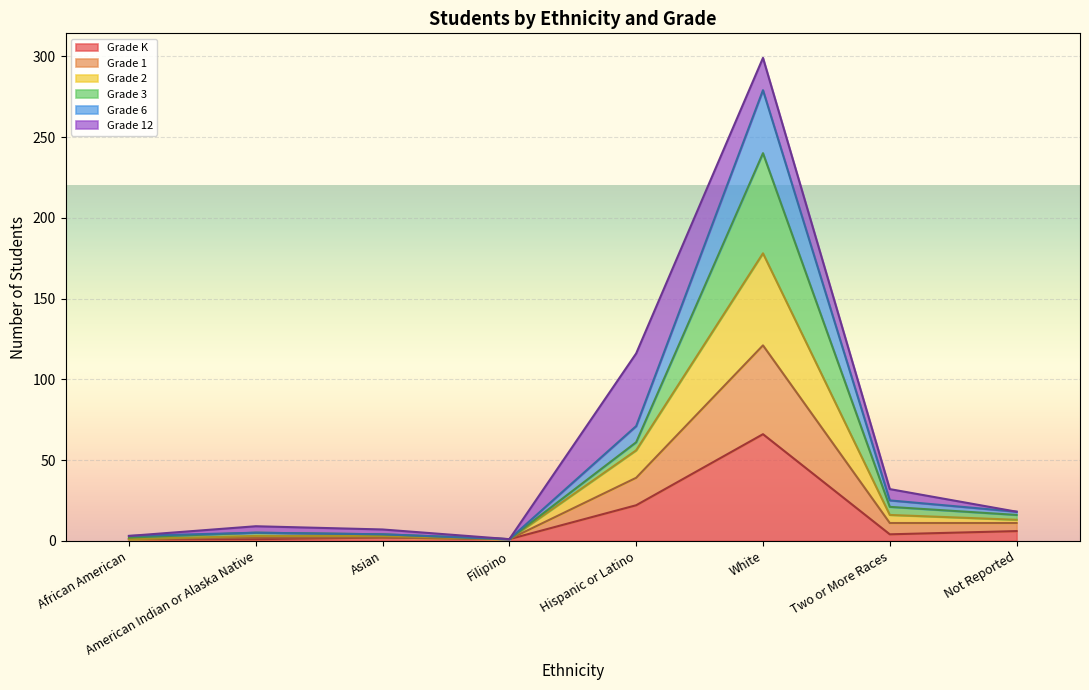

The value of Grade 3 at Hispanic or Latino is 61. True or false?

True